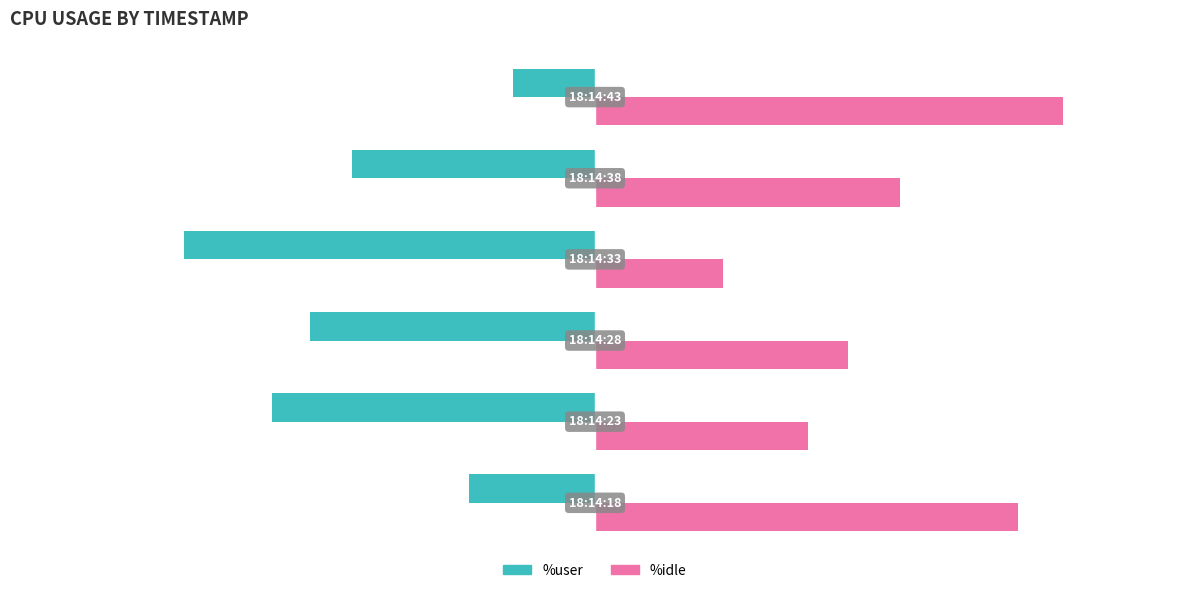

List the series in order of their peak value, lowest first.

%user, %idle